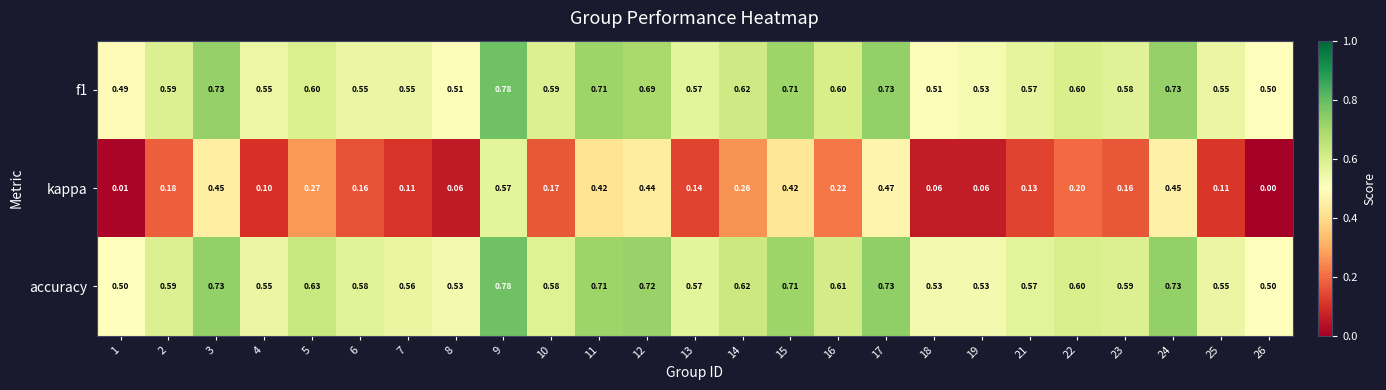

Which series has the largest total across all categories?

accuracy